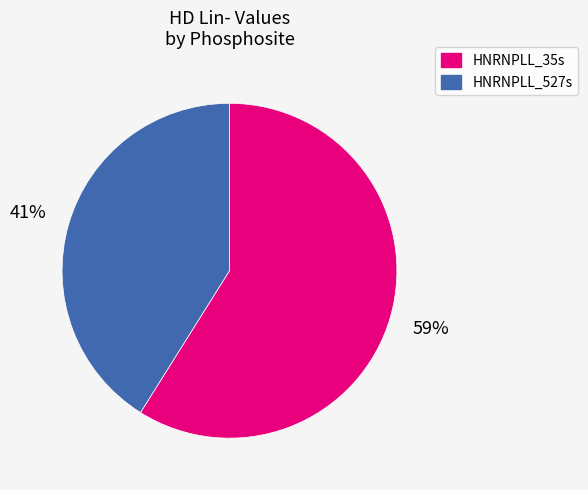

Which slice is the smallest?

HNRNPLL_527s